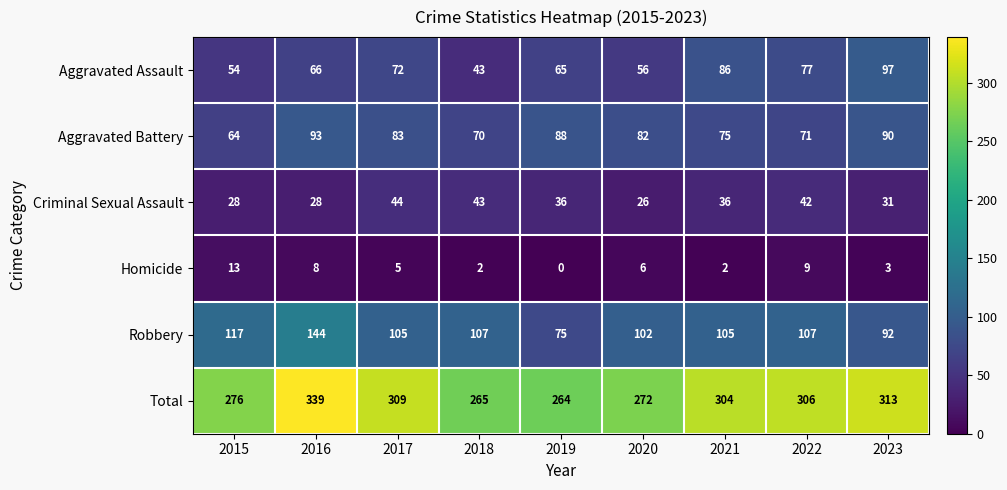

Where is Total nearest to the value 301?

2021